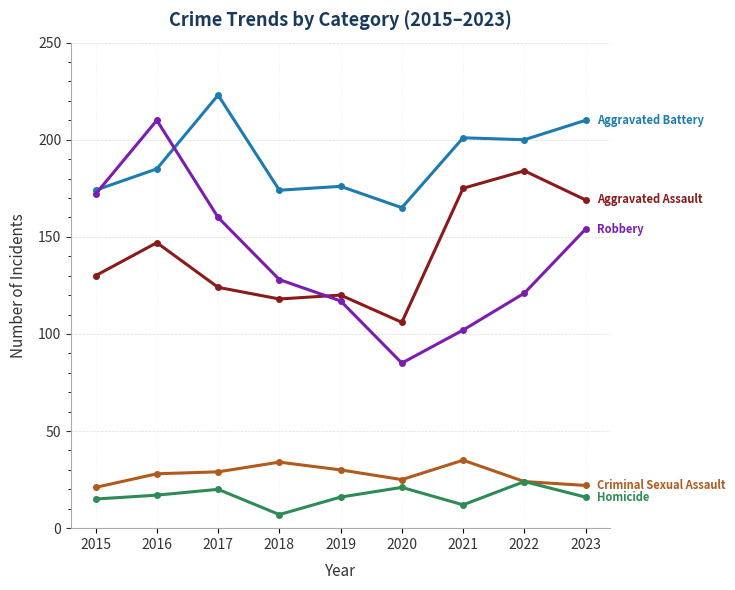

What is the spread (max minus min) of values at 2023?

194